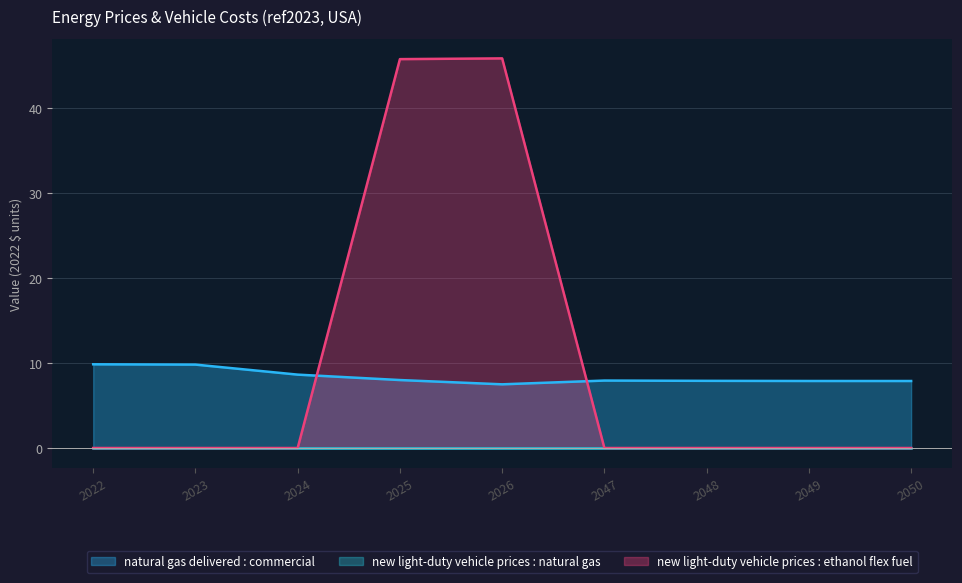

The new light-duty vehicle prices : ethanol flex fuel series shows -20.1 at 2023. True or false?

False